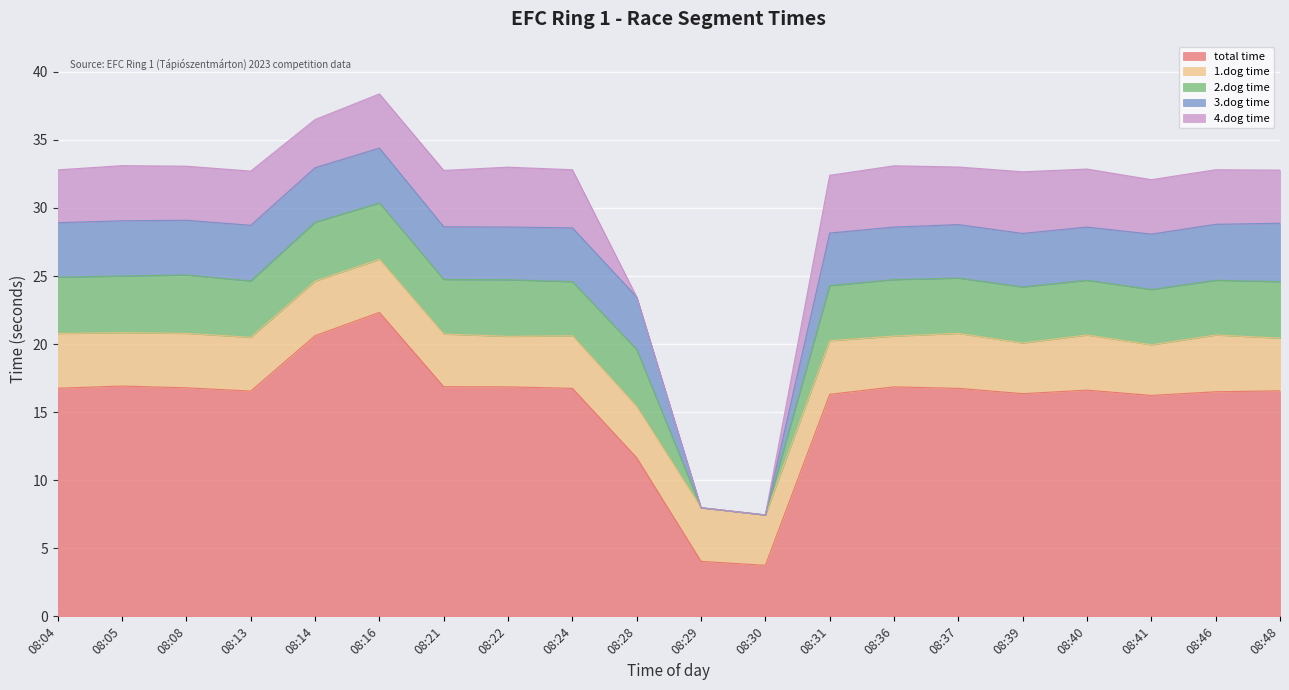

How many data points does each series have?

20